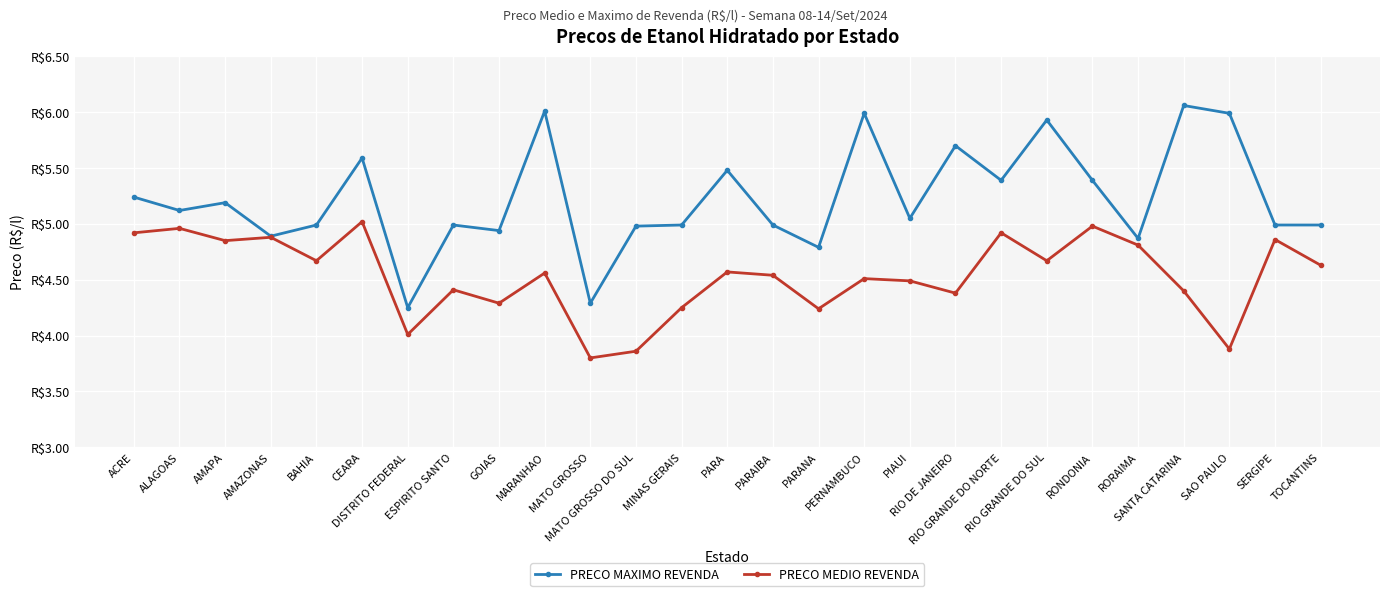

Does the chart have visible grid lines?

Yes